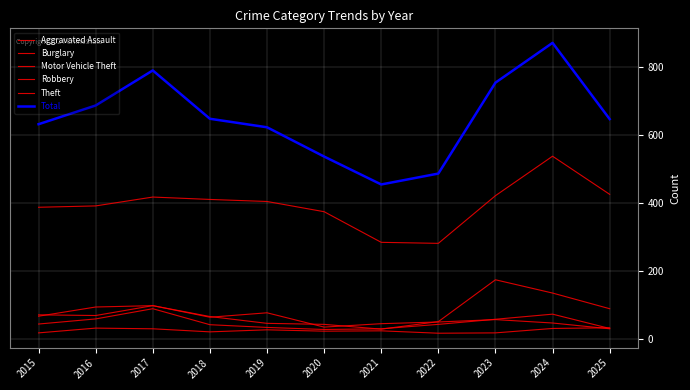

How many lines are shown in the chart?

6